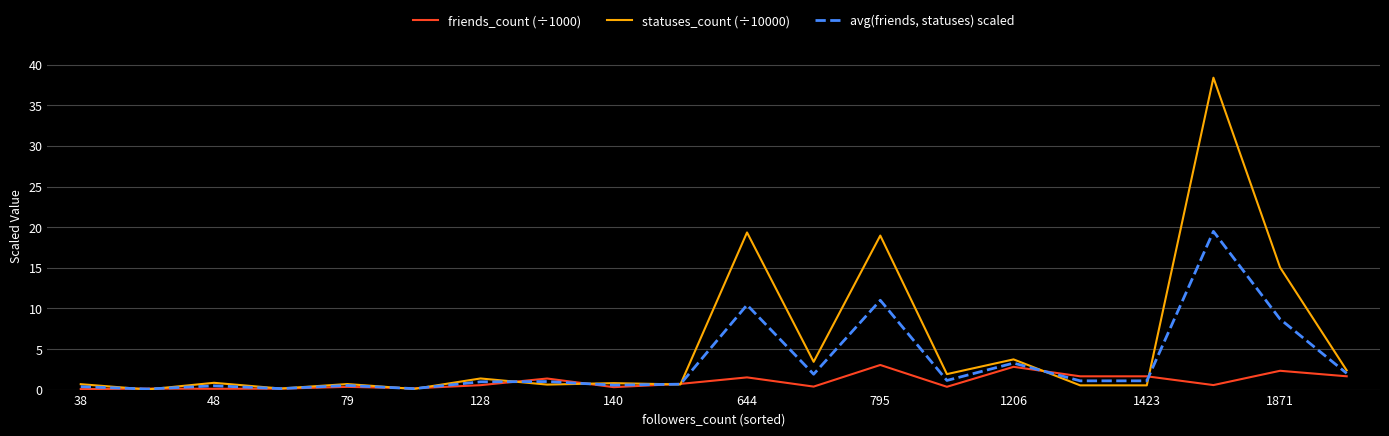

What is the highest value of the statuses_count (÷10000) series?

38.4